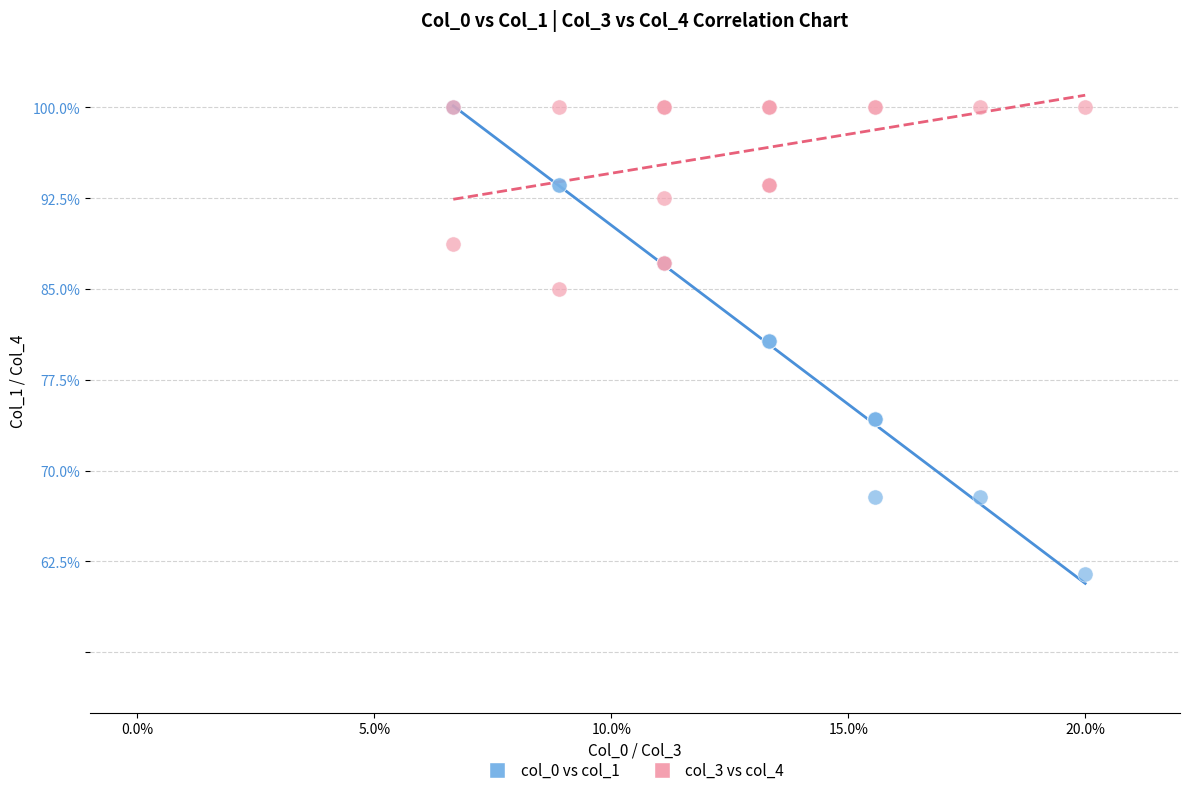

What are all the series names shown in the legend?

col_0 vs col_1, col_3 vs col_4